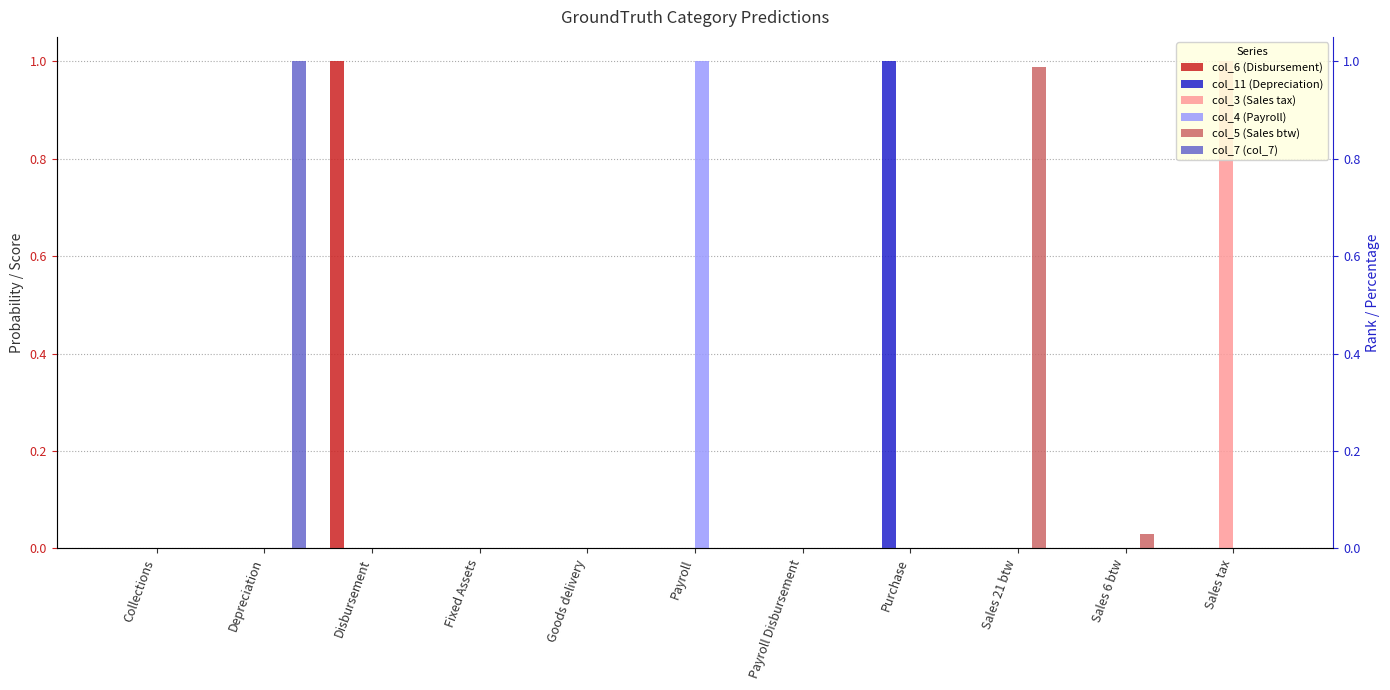

Count the col_7 (col_7) values in the range 0 to 1.

11